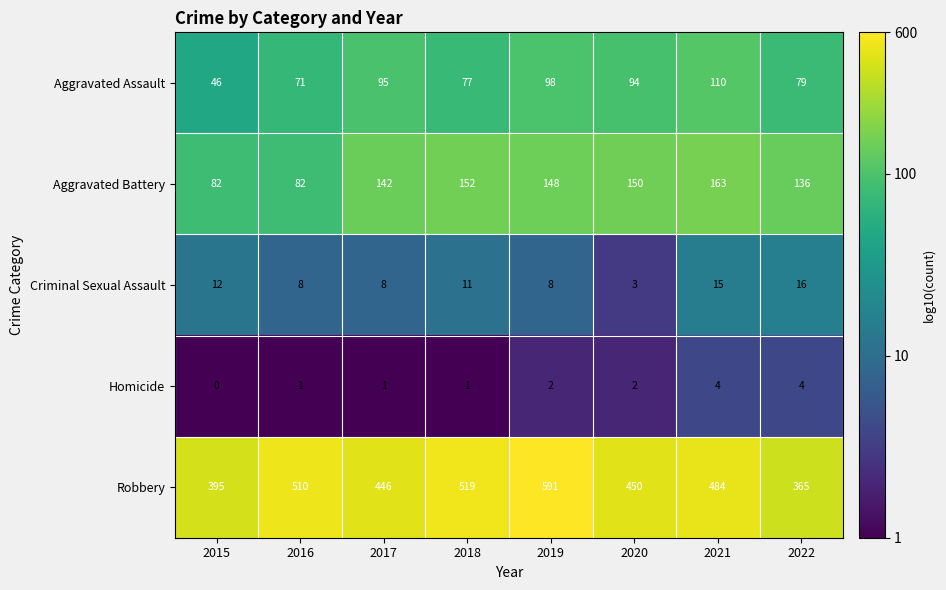

Count the number of categories in the chart.

8